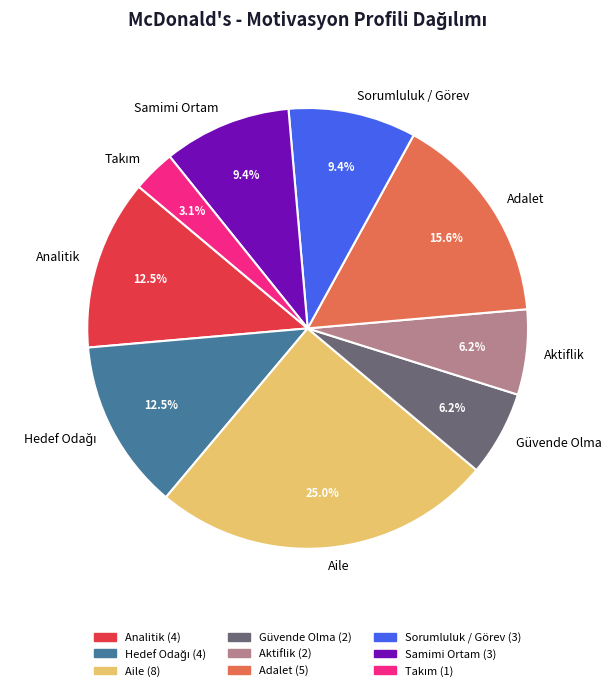

To the nearest percent, what percentage of the pie is Samimi Ortam?

9%